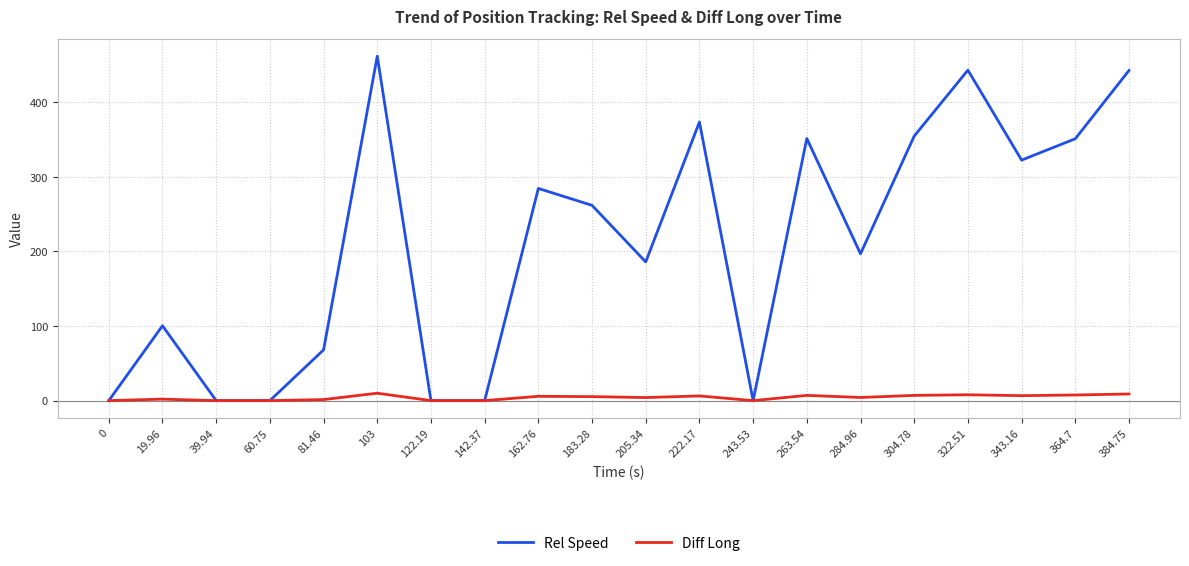

What is the greatest value displayed?

461.9